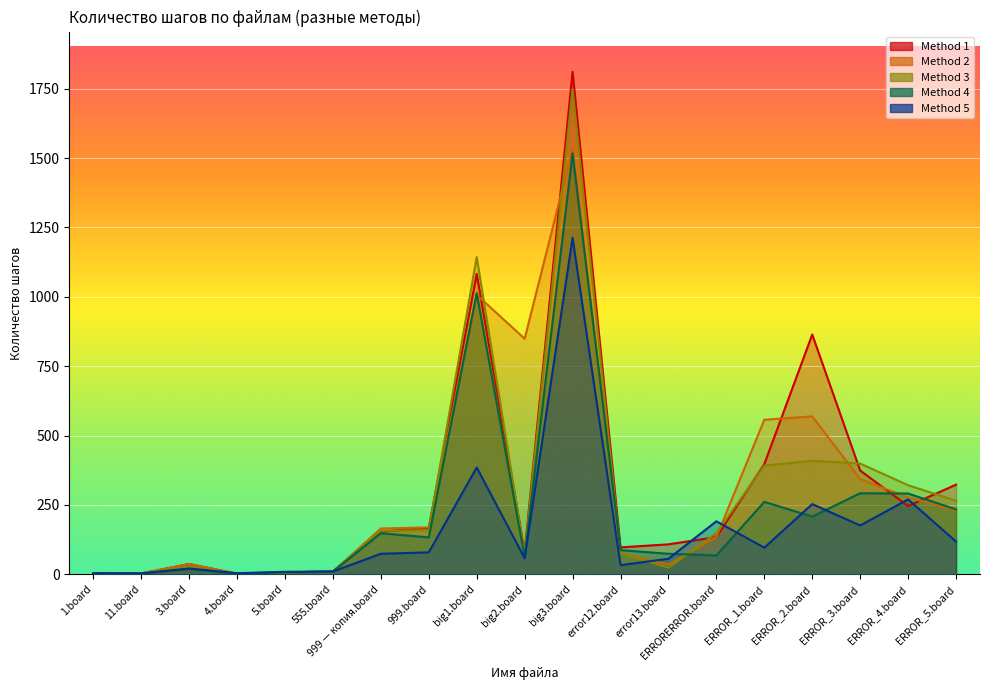

Where does the Method 2 series first go above 165?

999.board